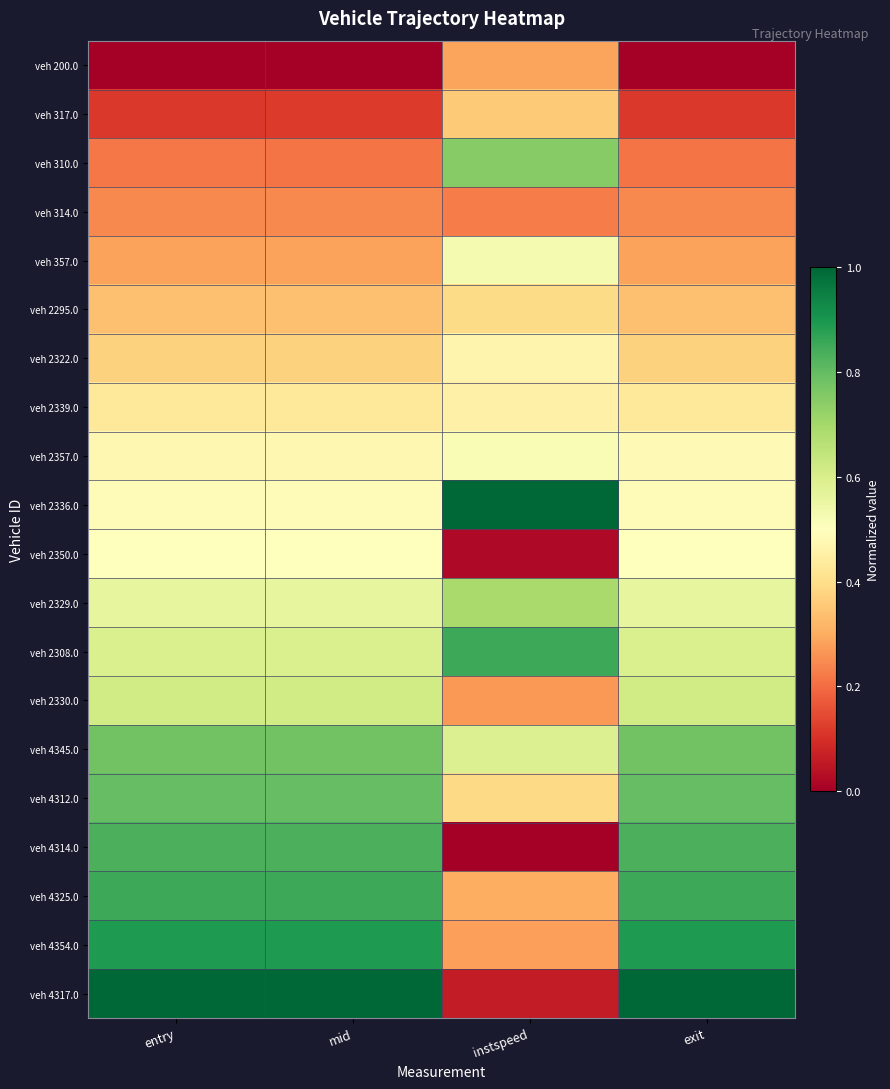

Which has a higher value, instspeed or exit?

instspeed